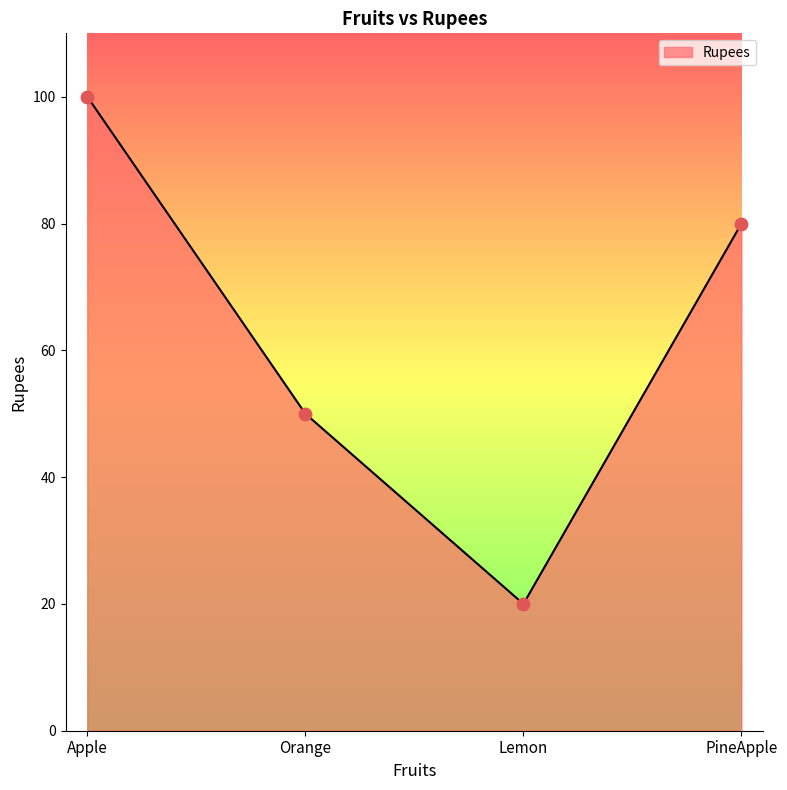

Which has a higher value, Apple or PineApple?

Apple